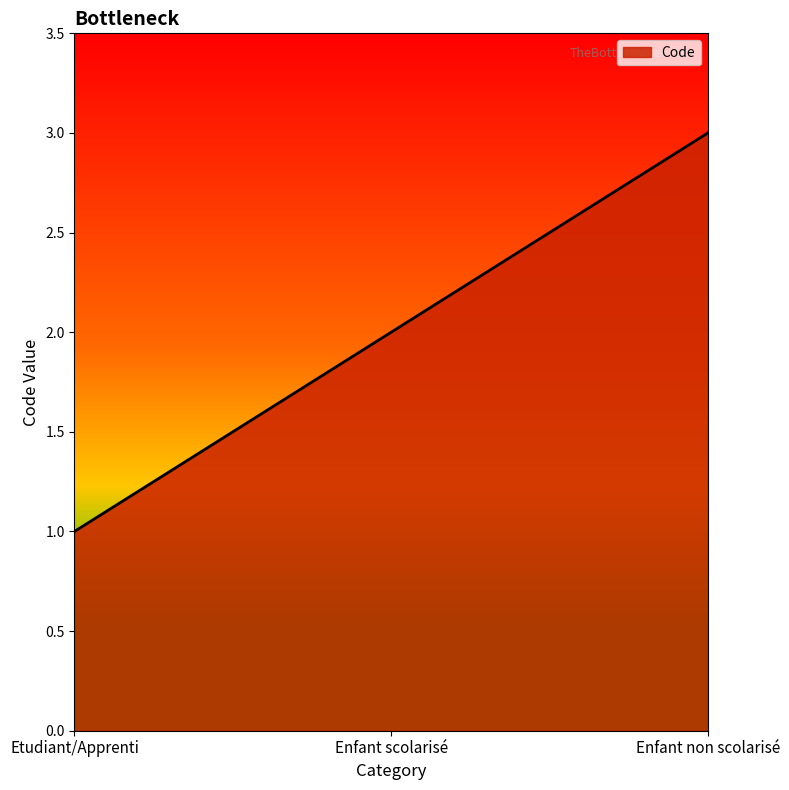

Which category has the highest value across all series?

Enfant non scolarisé